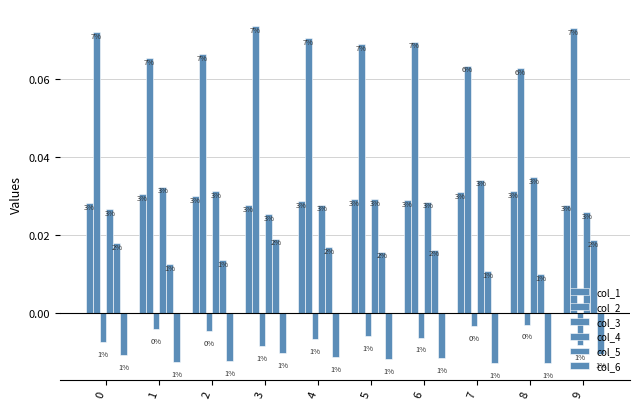

Are the bars grouped side by side (vs. stacked)?

Yes